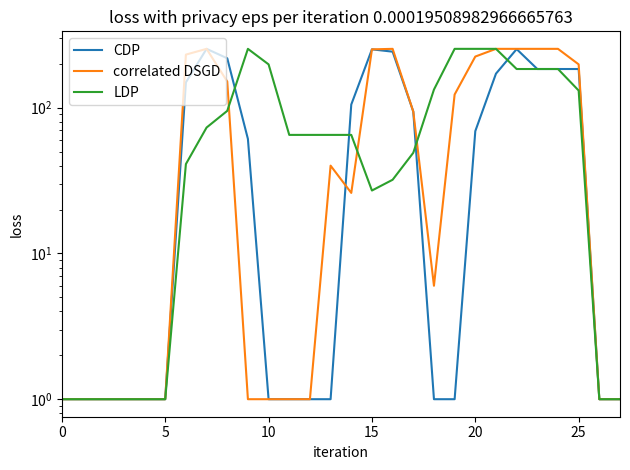

Between which two adjacent categories do correlated DSGD and LDP first intersect?

8 and 9